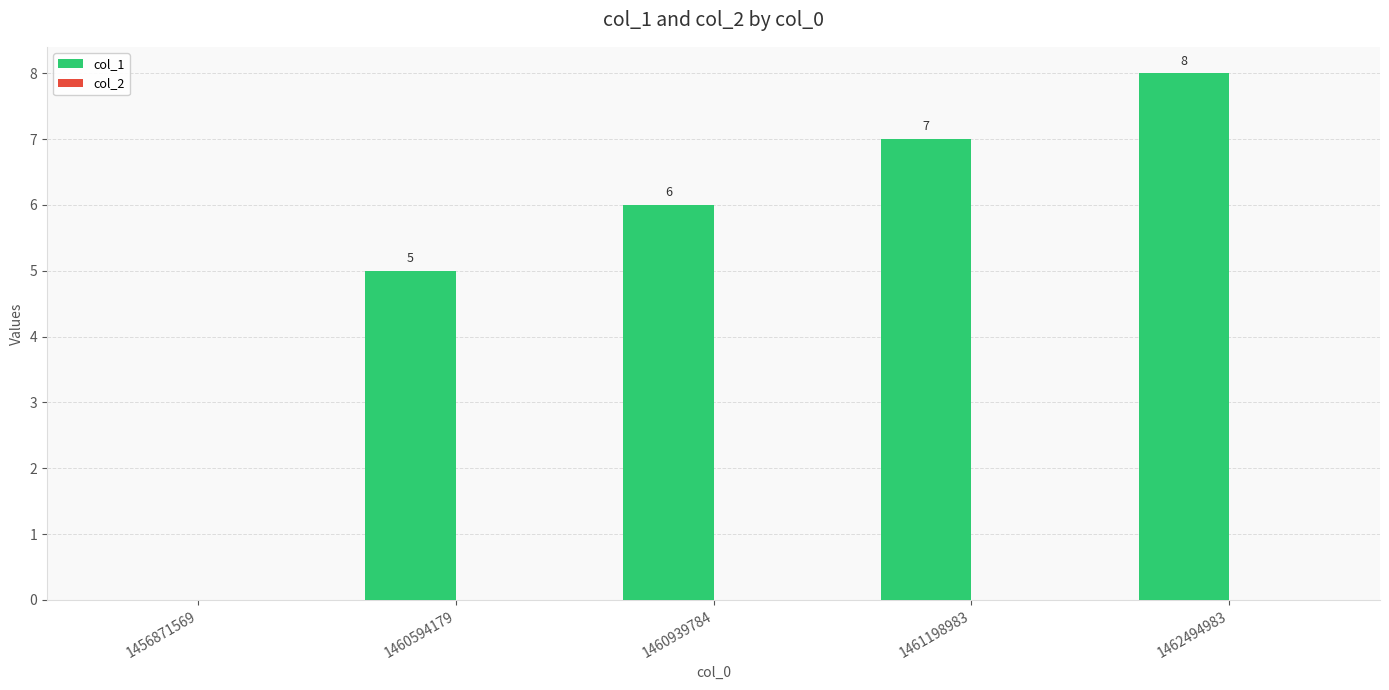

What is the change in value from 1456871569 to 1460594179?

+5